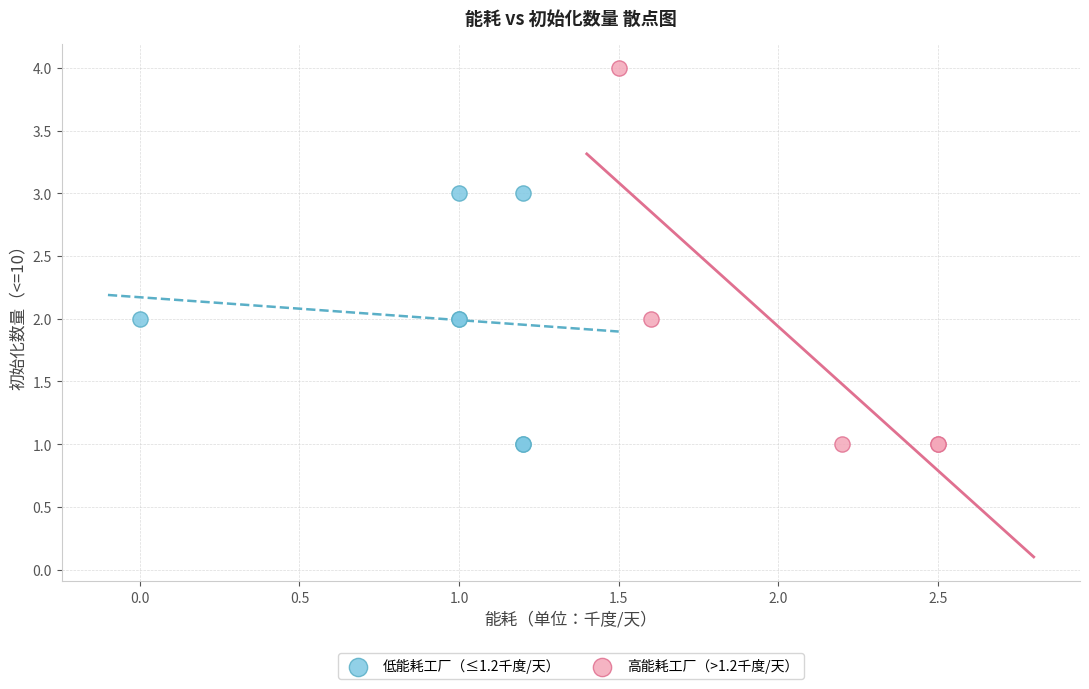

Which series has the widest spread of Y values?

高能耗工厂（>1.2千度/天）